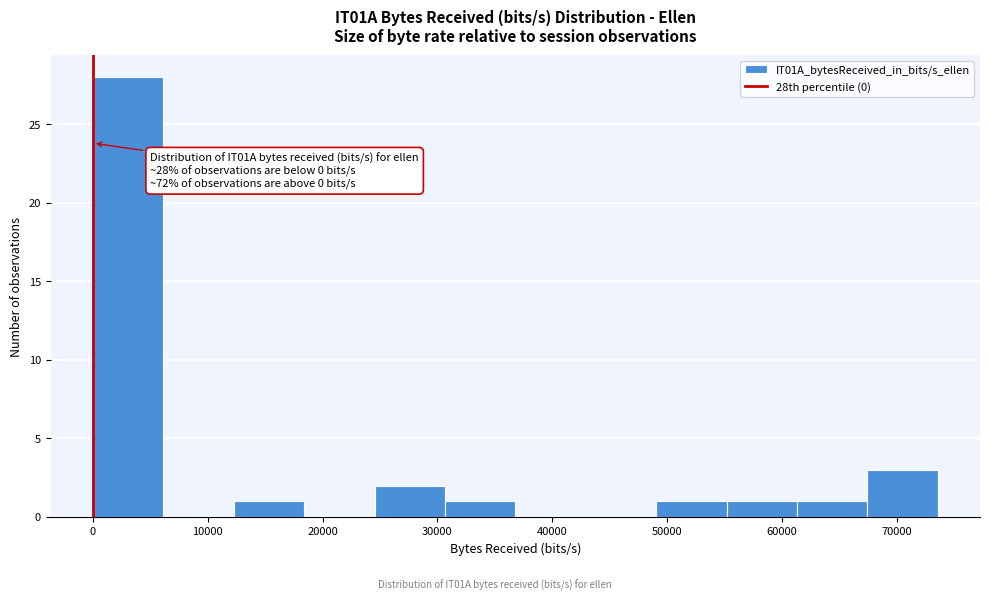

Over which range of the x-axis is the bar tallest?

0 to 6000